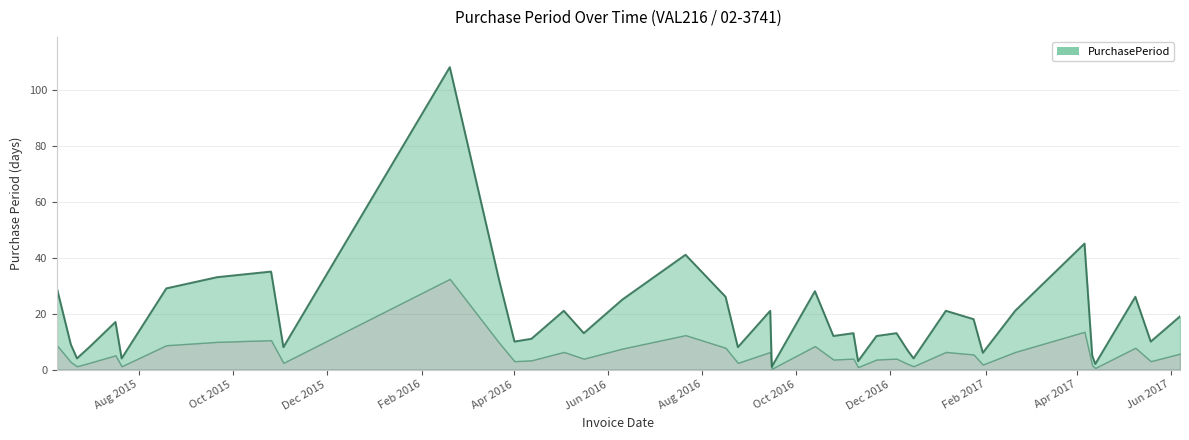

What is the greatest value displayed?

108